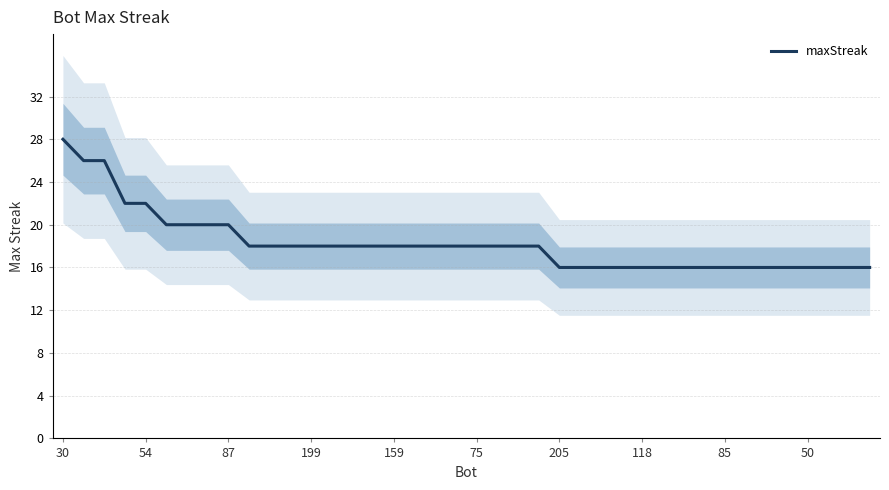

What is the sum of all values?

730